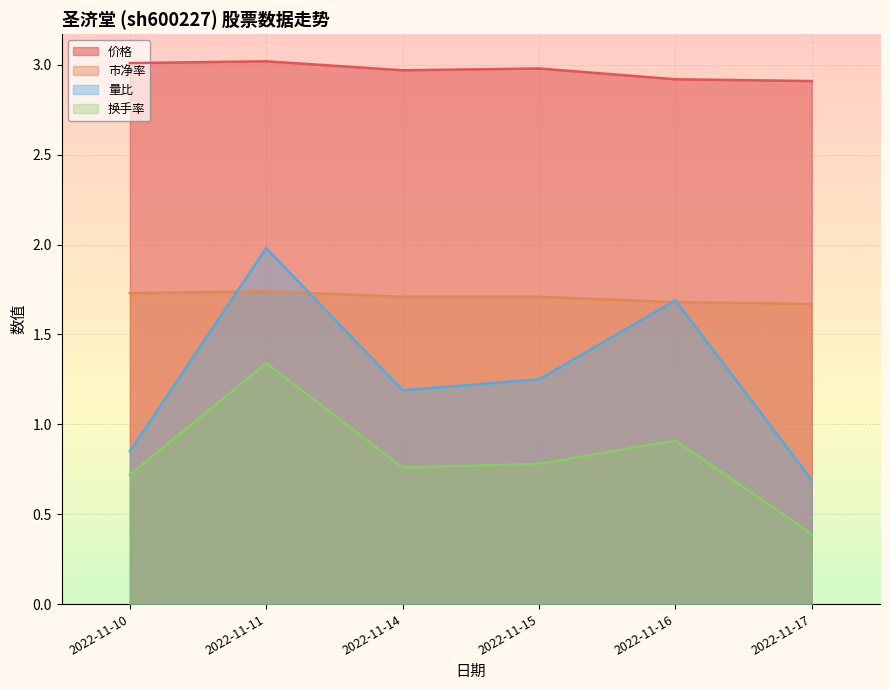

What is the value of the 量比 point at the 6th from the left?

0.7